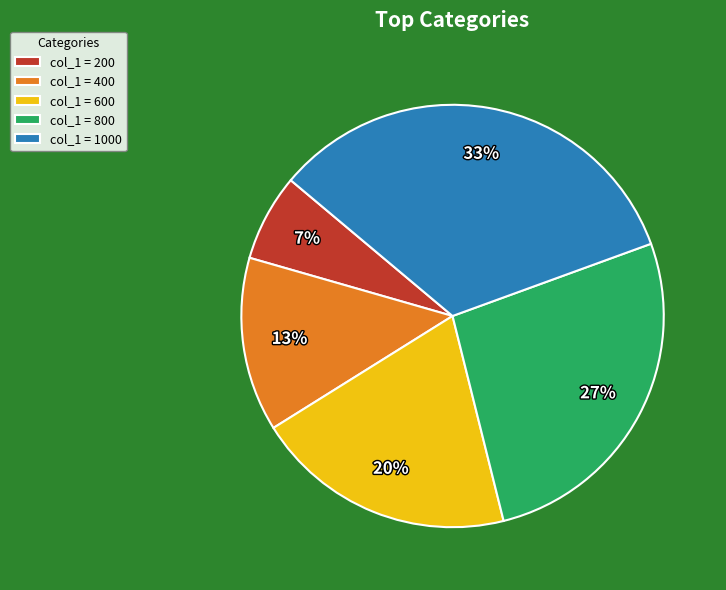

Is the sum of col_1 = 400 and col_1 = 1000 greater than half?

No